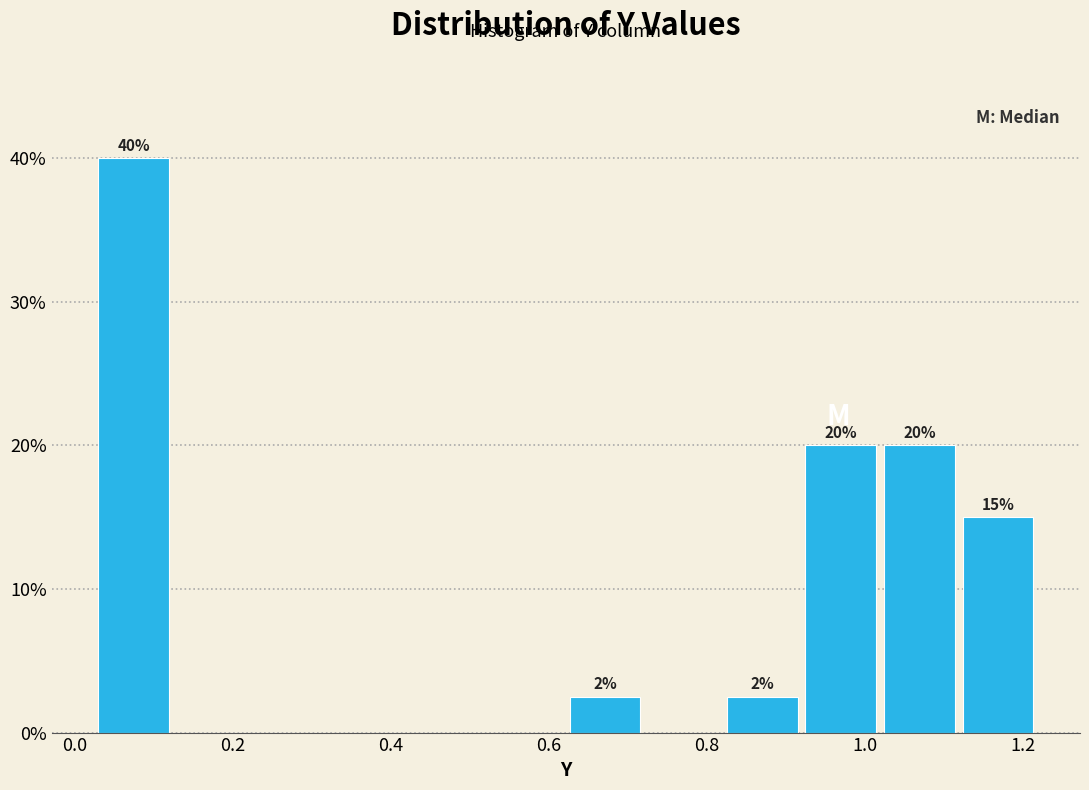

Over which range of the x-axis is the bar tallest?

0.02 to 0.12